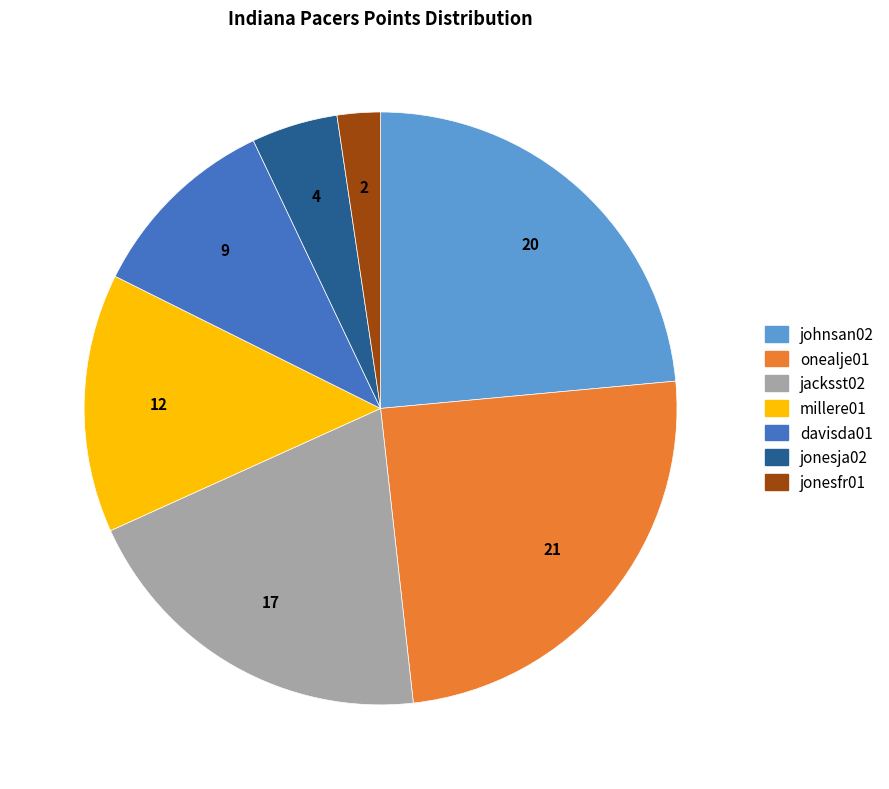

Rank the categories by value from lowest to highest.

jonesfr01, jonesja02, davisda01, millere01, jacksst02, johnsan02, onealje01